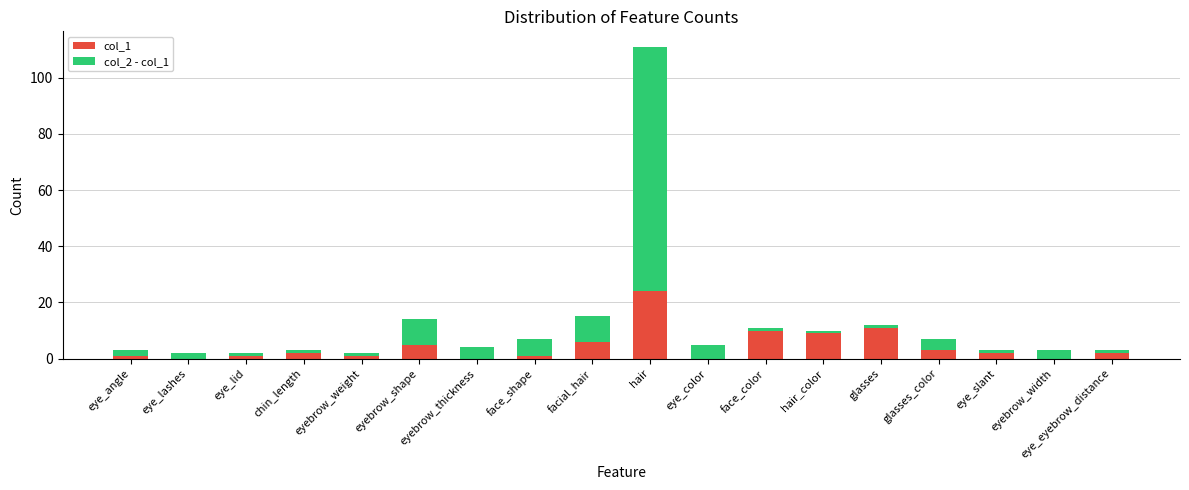

Are the bars horizontal?

No